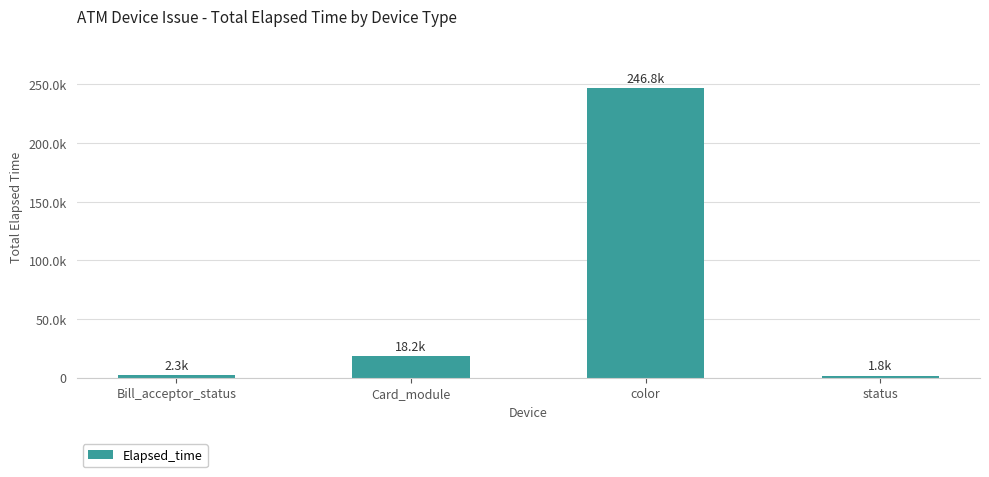

What is the smallest value displayed?

1761